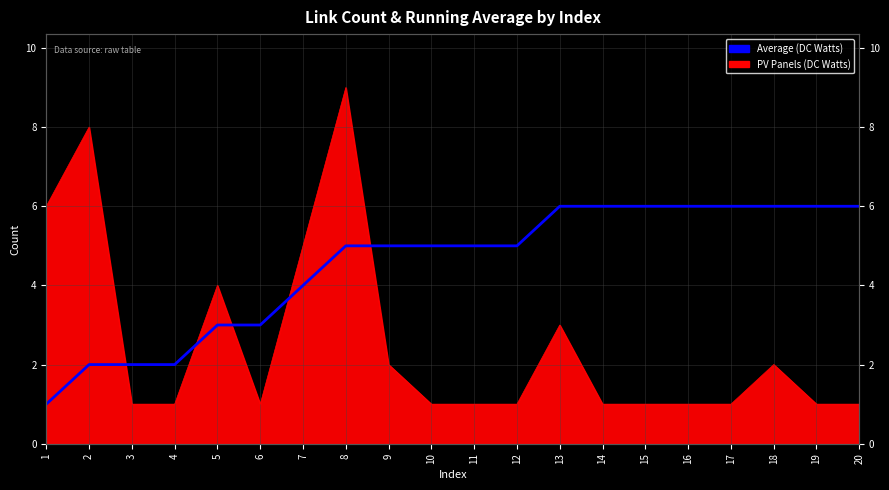

What is the difference between the second highest and second lowest values?

4